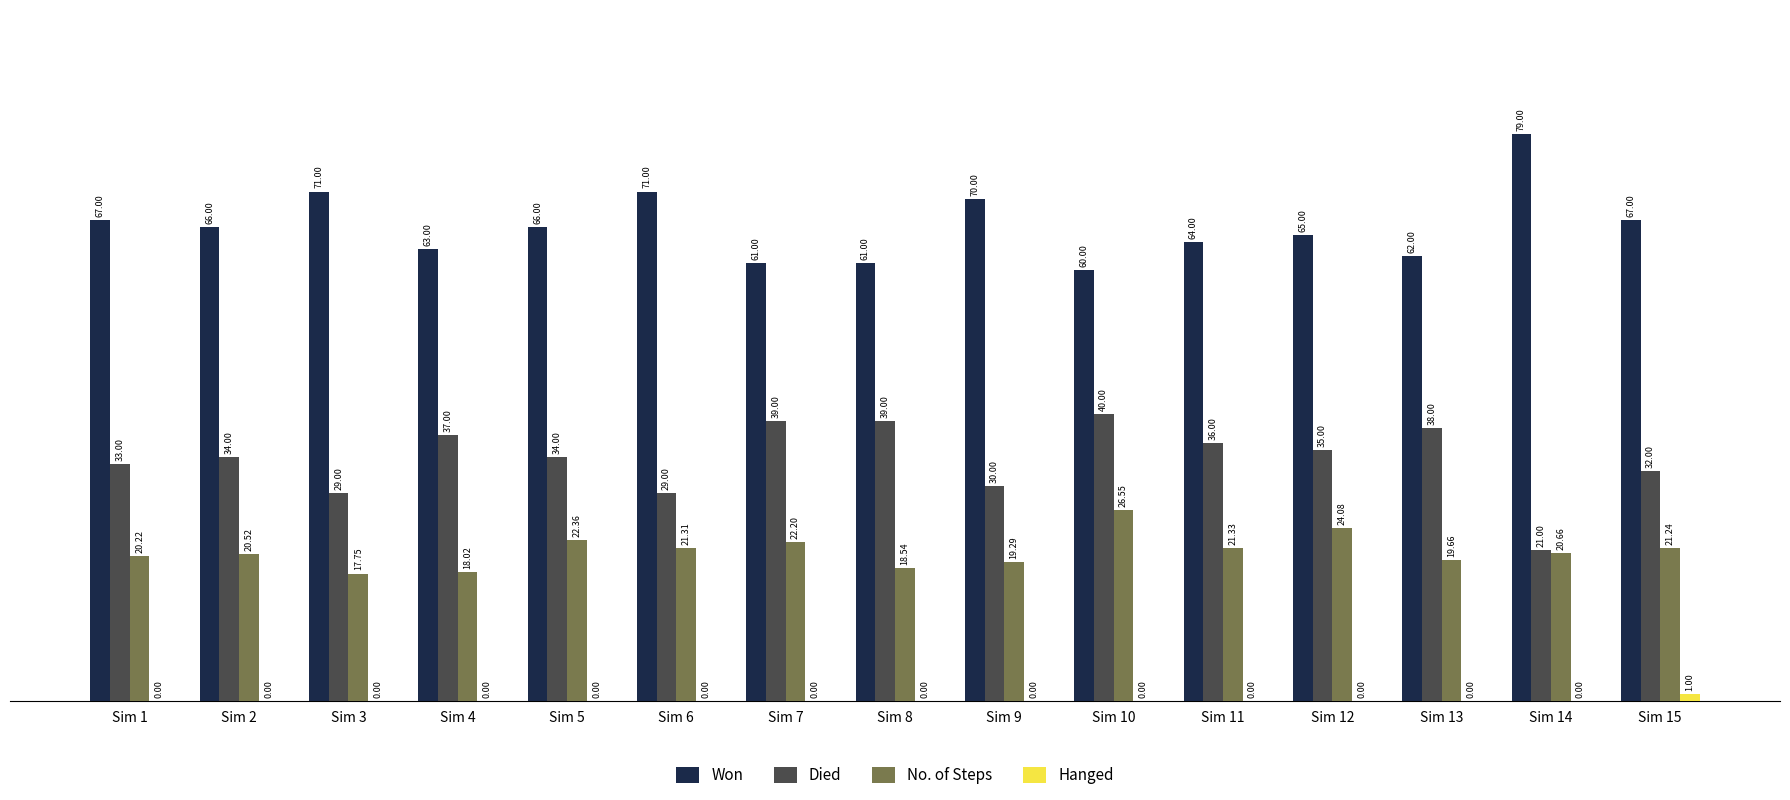

Reading left to right, extract all data points from this chart.

Won: Sim 1=67.0	Sim 2=66.0	Sim 3=71.0	Sim 4=63.0	Sim 5=66.0	Sim 6=71.0	Sim 7=61.0	Sim 8=61.0	Sim 9=70.0	Sim 10=60.0	Sim 11=64.0	Sim 12=65.0	Sim 13=62.0	Sim 14=79.0	Sim 15=67.0
Died: Sim 1=33.0	Sim 2=34.0	Sim 3=29.0	Sim 4=37.0	Sim 5=34.0	Sim 6=29.0	Sim 7=39.0	Sim 8=39.0	Sim 9=30.0	Sim 10=40.0	Sim 11=36.0	Sim 12=35.0	Sim 13=38.0	Sim 14=21.0	Sim 15=32.0
No. of Steps: Sim 1=20.2	Sim 2=20.5	Sim 3=17.8	Sim 4=18.0	Sim 5=22.4	Sim 6=21.3	Sim 7=22.2	Sim 8=18.5	Sim 9=19.3	Sim 10=26.6	Sim 11=21.3	Sim 12=24.1	Sim 13=19.7	Sim 14=20.7	Sim 15=21.2
Hanged: Sim 1=0.0	Sim 2=0.0	Sim 3=0.0	Sim 4=0.0	Sim 5=0.0	Sim 6=0.0	Sim 7=0.0	Sim 8=0.0	Sim 9=0.0	Sim 10=0.0	Sim 11=0.0	Sim 12=0.0	Sim 13=0.0	Sim 14=0.0	Sim 15=1.0